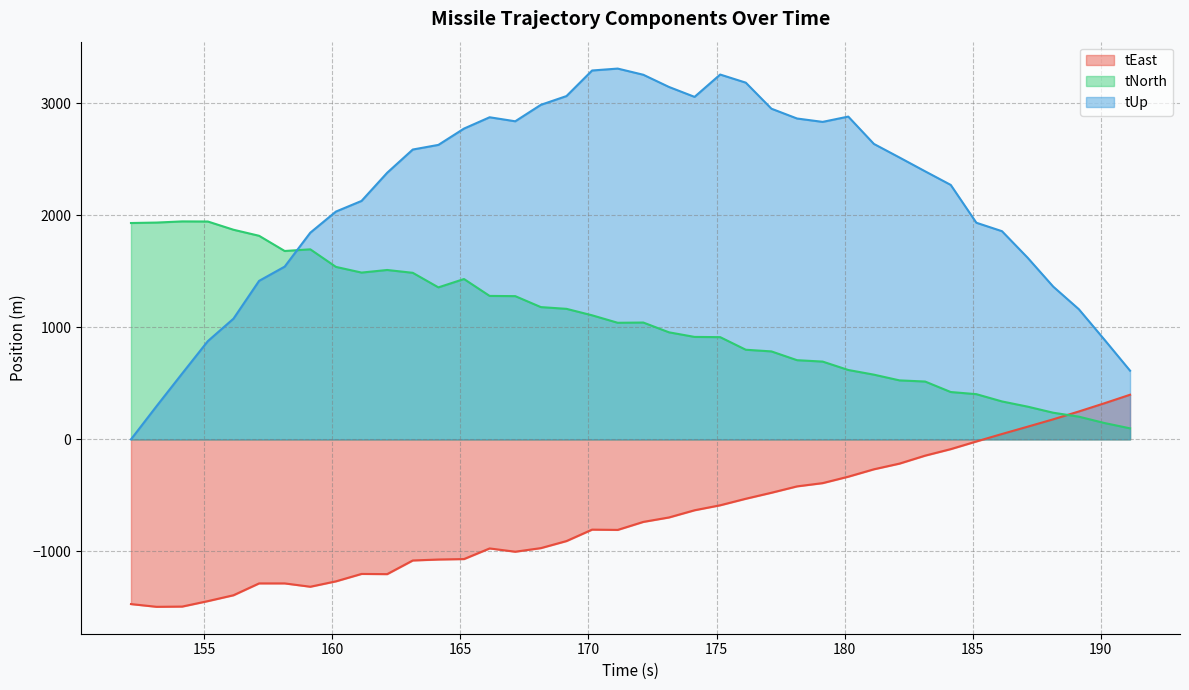

What is the minimum value for tEast?

-1493.7